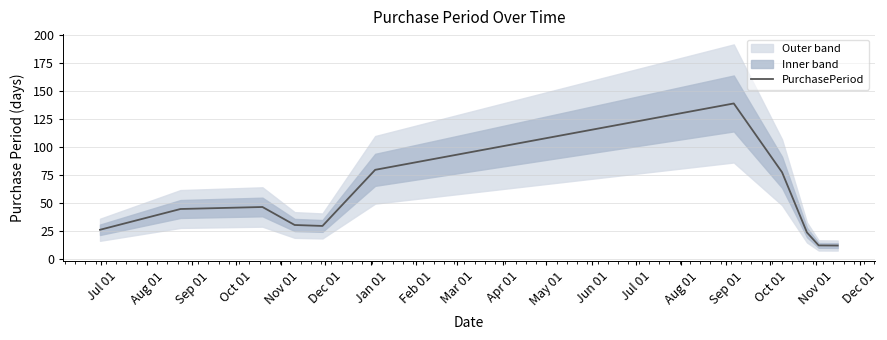

At which label does the data first exceed 30?

Aug 01